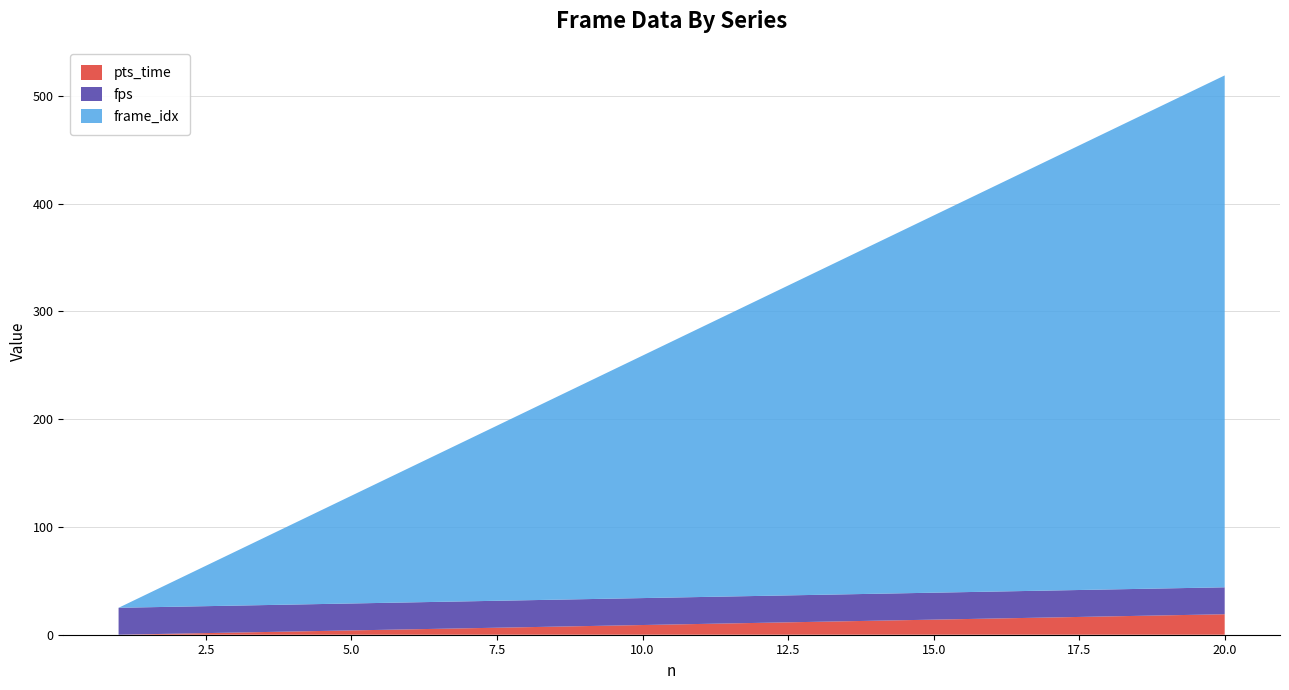

Reading left to right, transcribe all the data shown in this chart.

pts_time: 1=0	2=1	3=2	4=3	5=4	6=5	7=6	8=7	9=8	10=9	11=10	12=11	13=12	14=13	15=14	16=15	17=16	18=17	19=18	20=19
fps: 1=25	2=25	3=25	4=25	5=25	6=25	7=25	8=25	9=25	10=25	11=25	12=25	13=25	14=25	15=25	16=25	17=25	18=25	19=25	20=25
frame_idx: 1=0	2=25	3=50	4=75	5=100	6=125	7=150	8=175	9=200	10=225	11=250	12=275	13=300	14=325	15=350	16=375	17=400	18=425	19=450	20=475